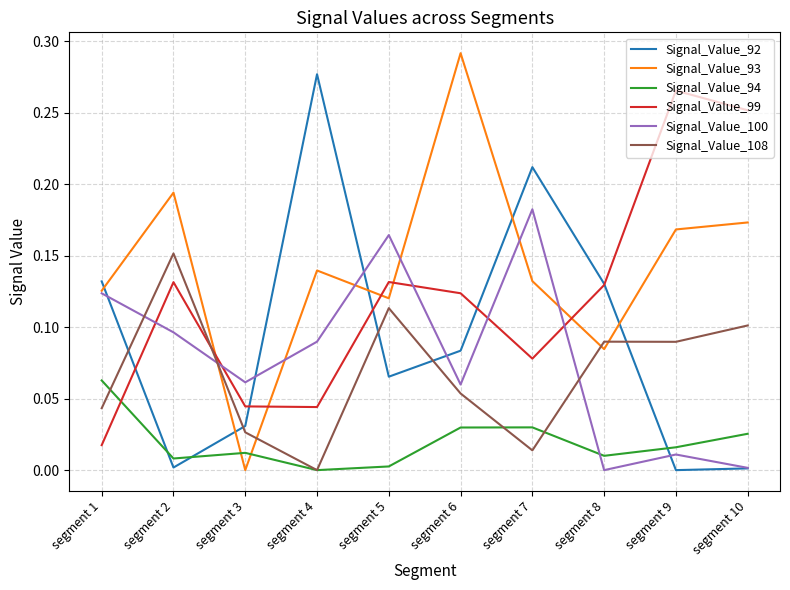

What is the total value across all series at segment 2?

0.6